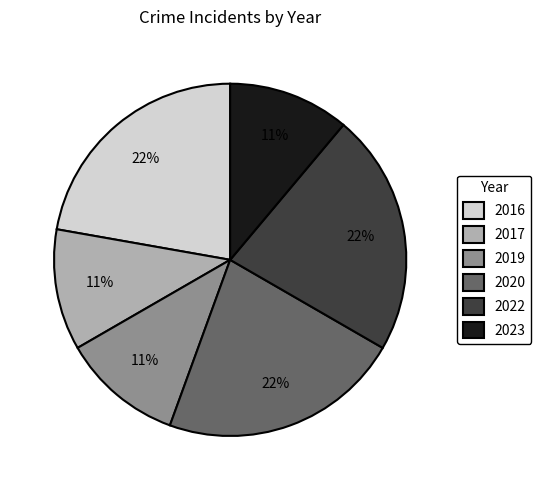

To the nearest percent, what is the difference between the 2022 and 2019 slice percentages?

11%